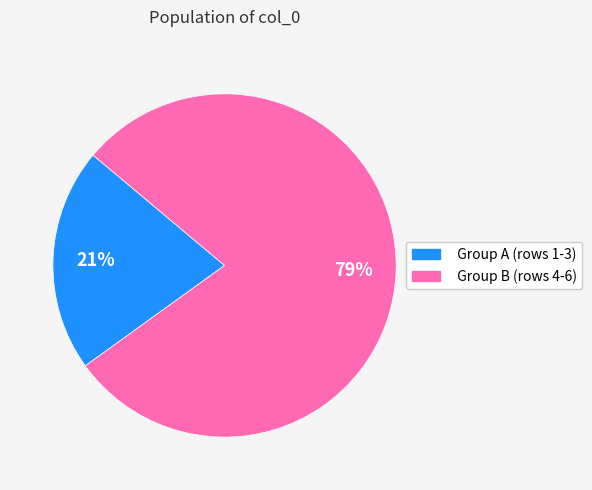

Does any single category account for the majority?

Yes